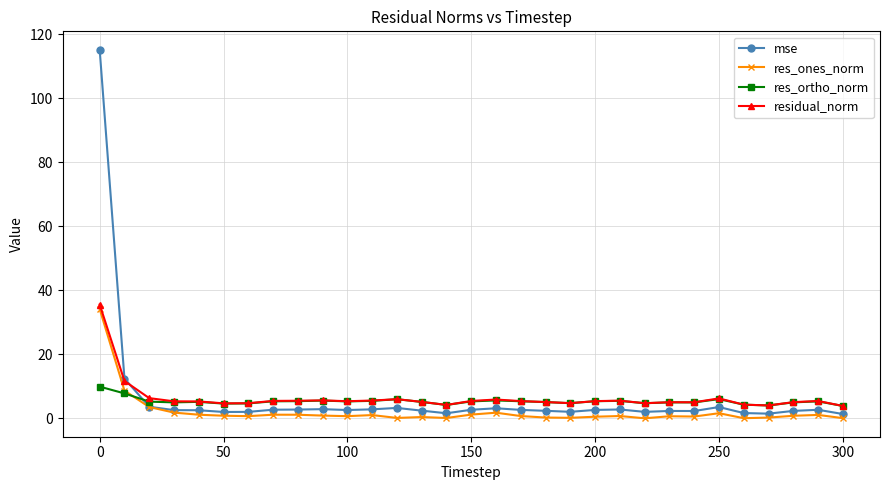

How many series are shown in this chart?

4